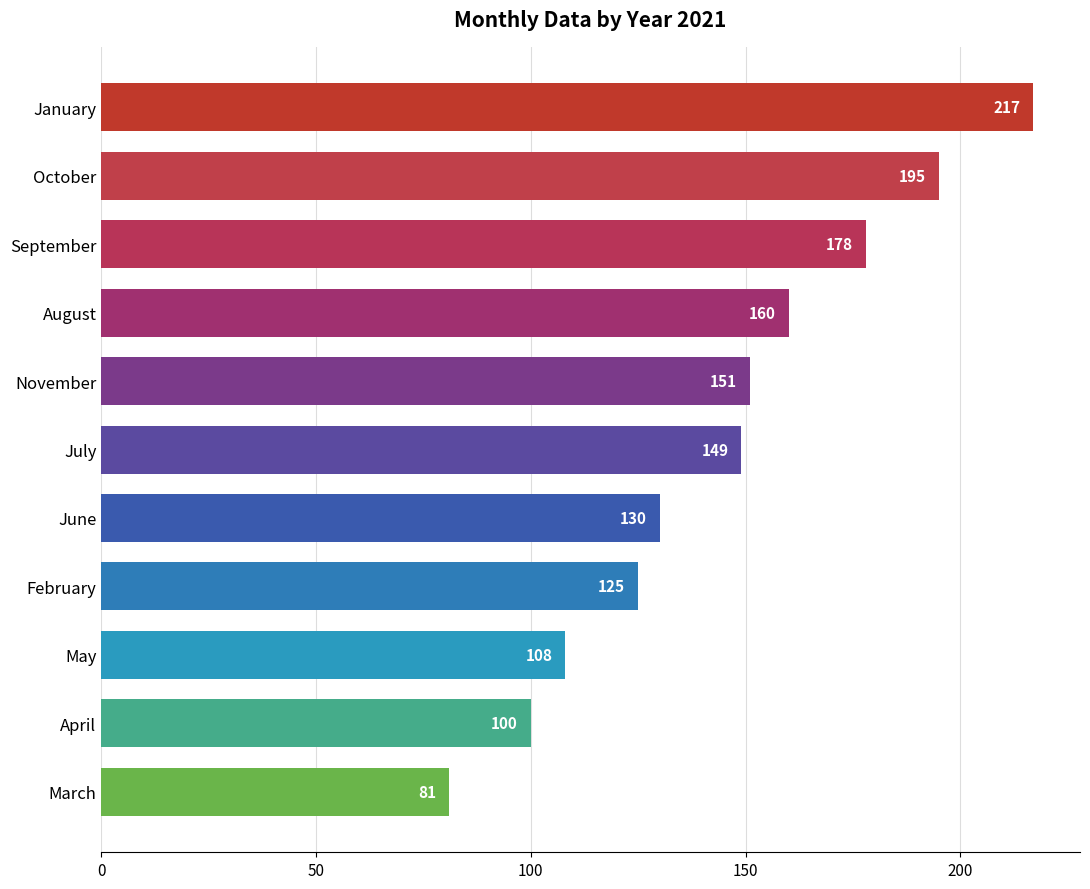

Which has a higher value, February or August?

August